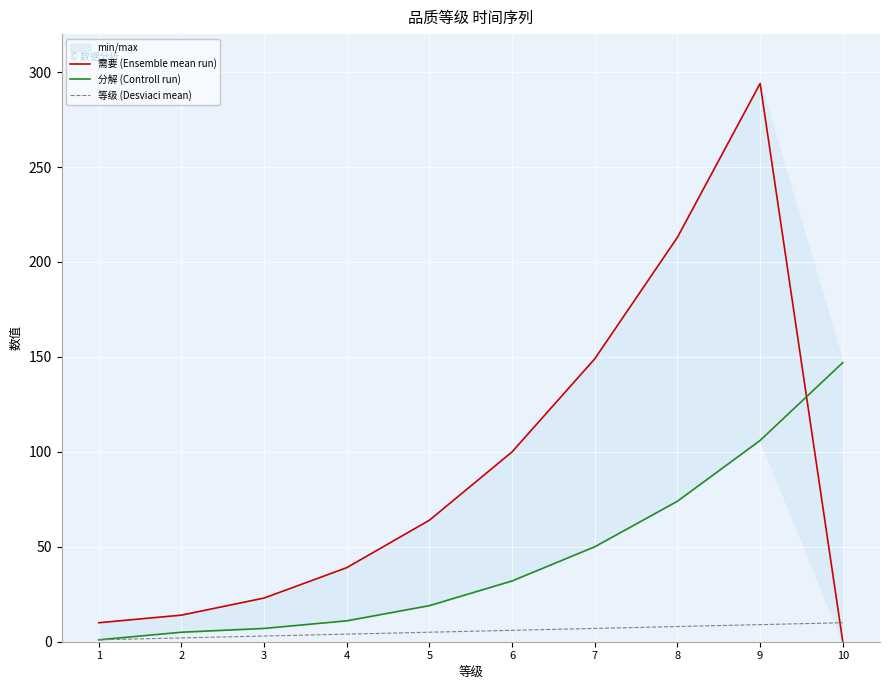

What is the value of the 分解 (Controll run) point at the 2nd from the left?

5